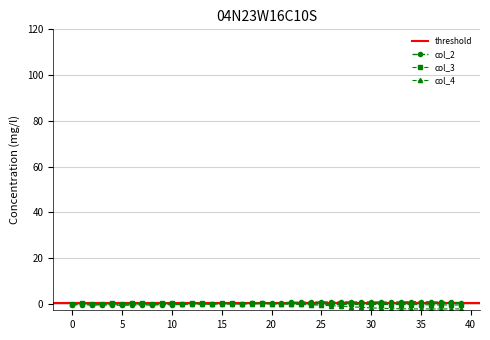

At which label is col_4 closest to -1?

27